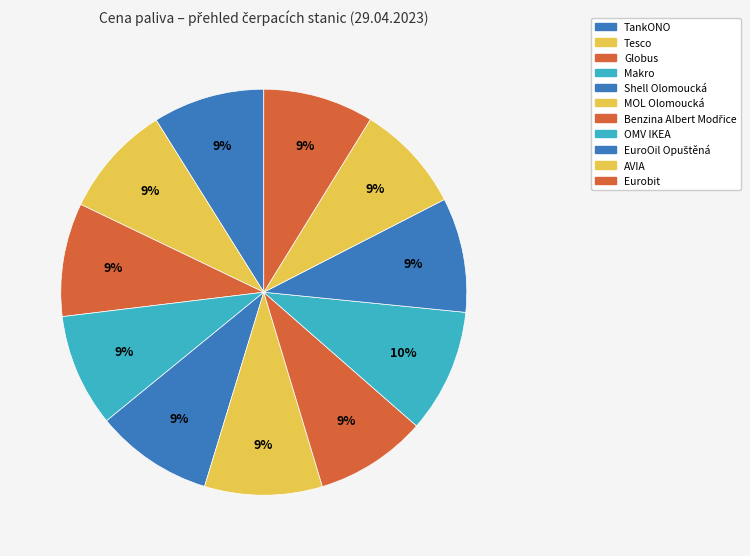

To the nearest percent, what is the difference between the largest and smallest slice percentages?

1%